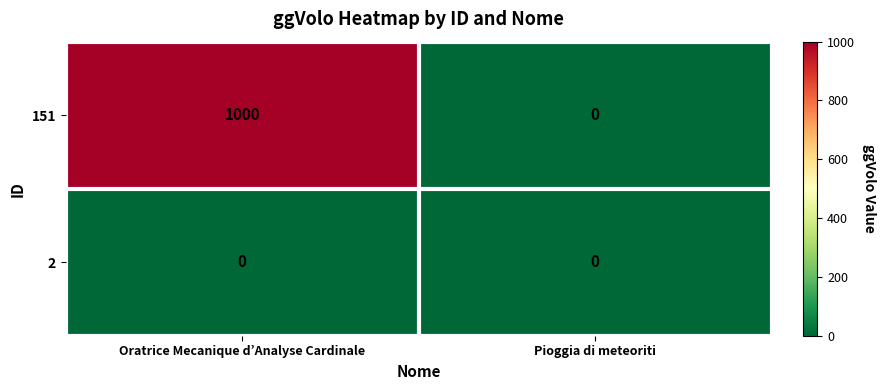

Rank the series by their average value, from lowest to highest.

2, 151